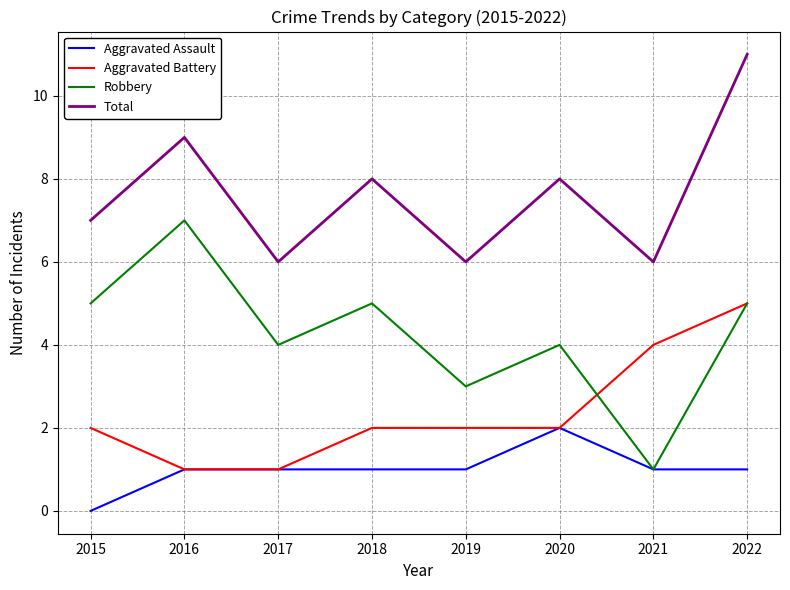

Which category has the highest value in the Aggravated Assault series?

2020